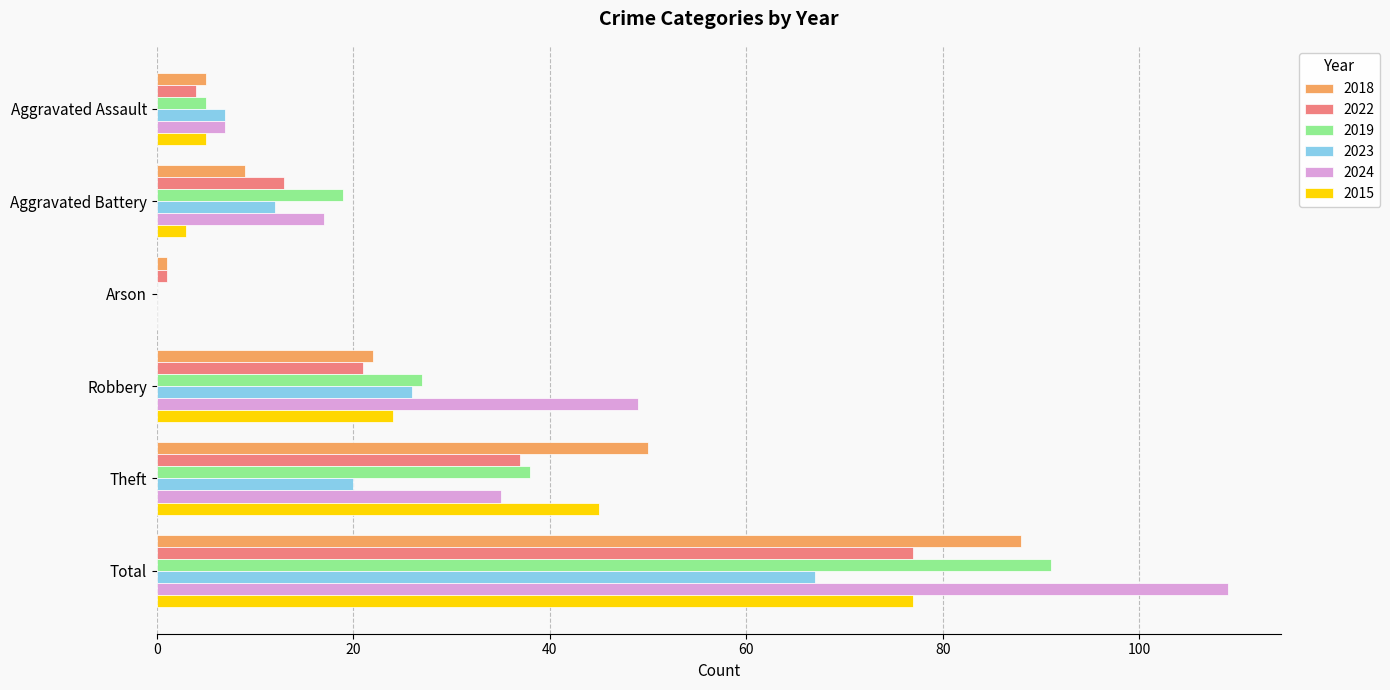

What is the maximum value for 2015?

77